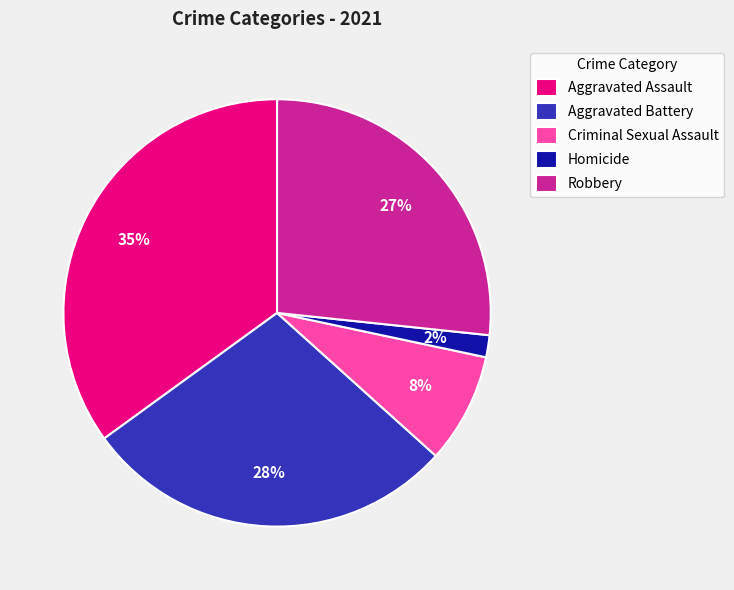

Is there any slice that represents more than half of the pie?

No